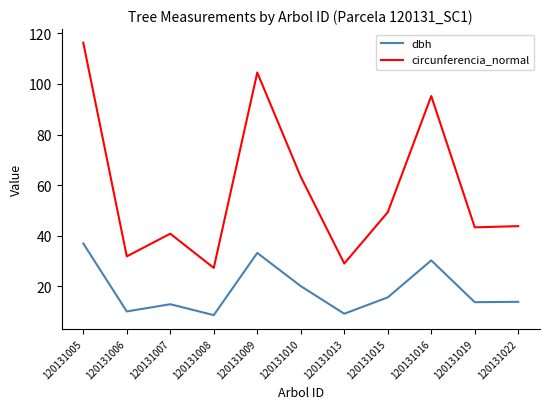

True or false: dbh and circunferencia_normal cross at least once.

False